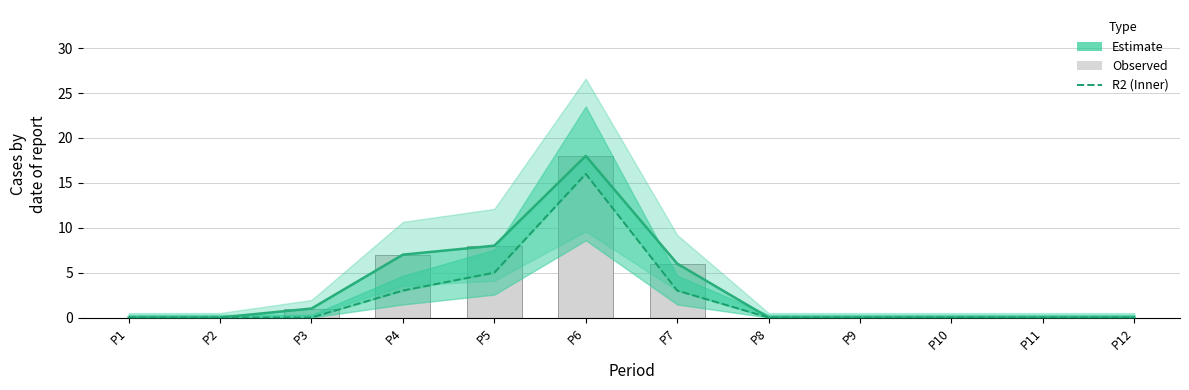

The R2 (Inner band) series shows 9 at P5. True or false?

False